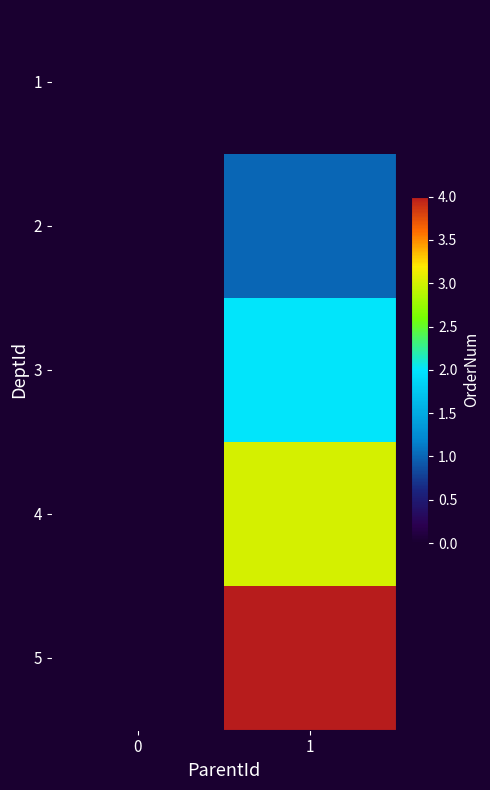

Which series has the largest total across all categories?

5